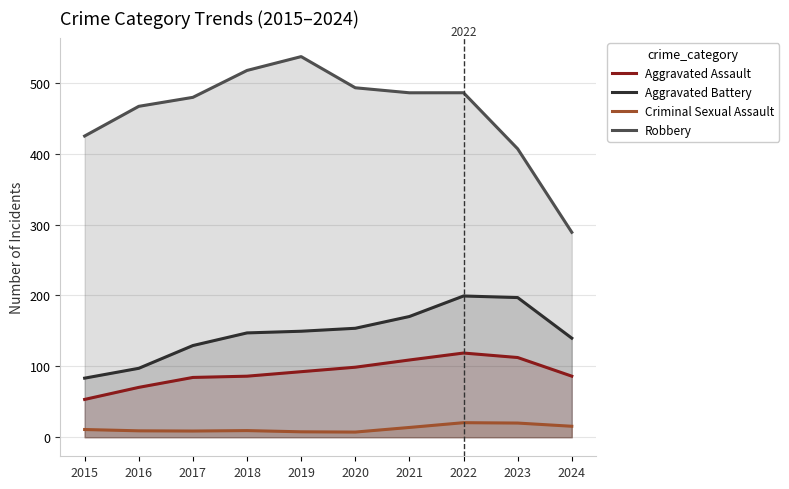

Which category has the highest value across all series?

2019